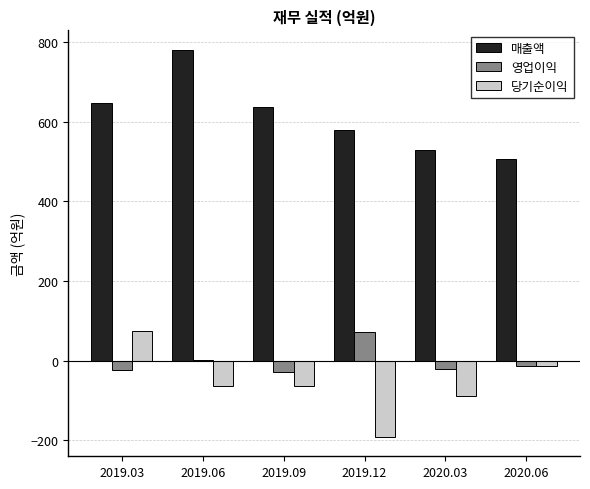

Read the 매출액 value at 2019.12, to the nearest 50.

600